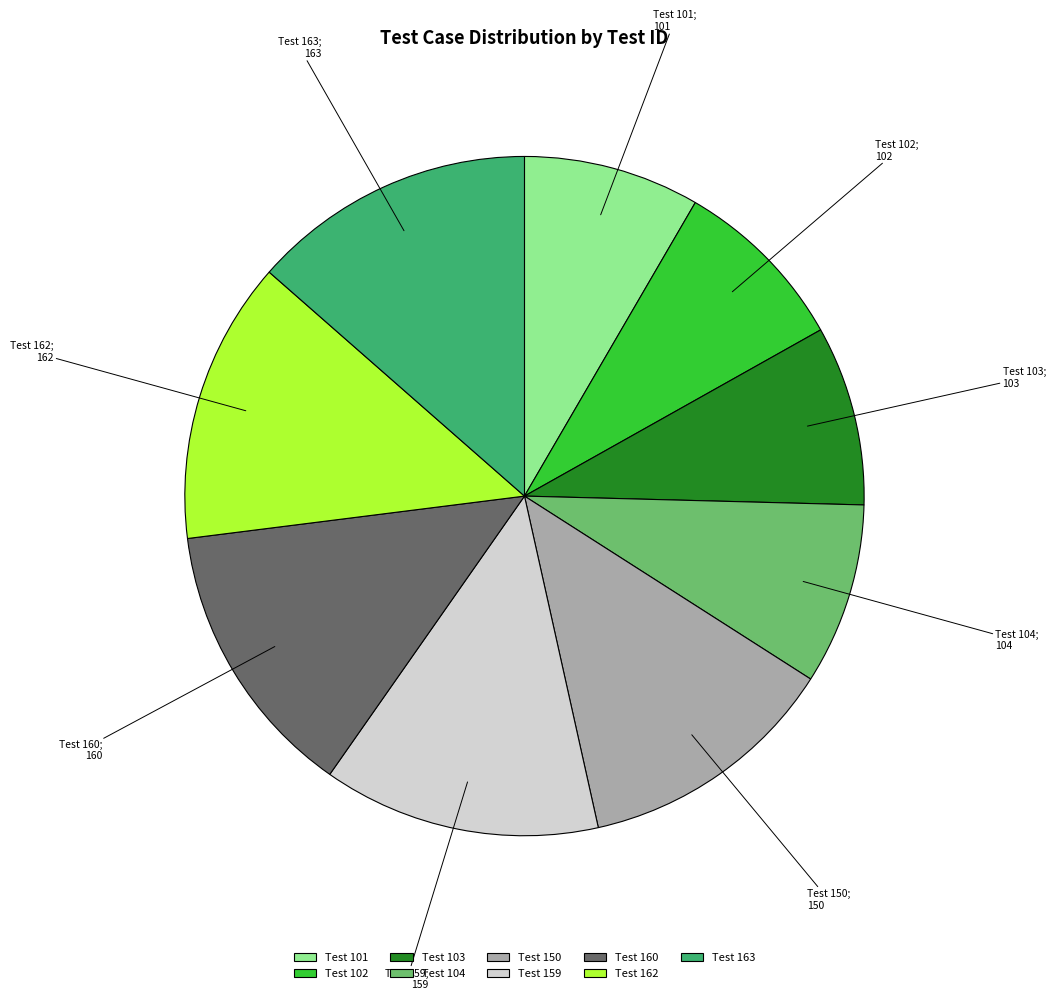

Which has a higher value, 163 or 150?

163